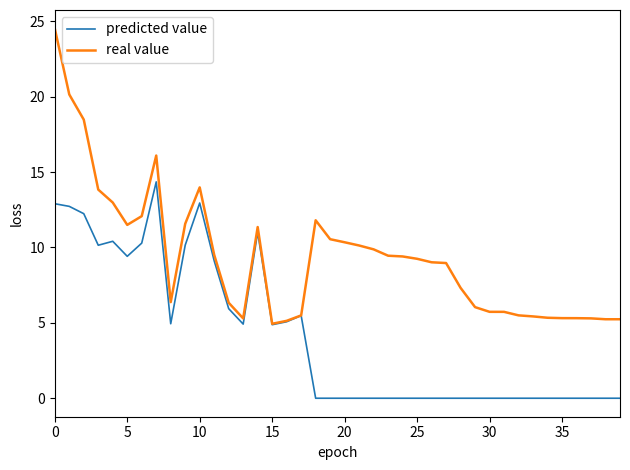

Which series has the largest range (max minus min)?

real value